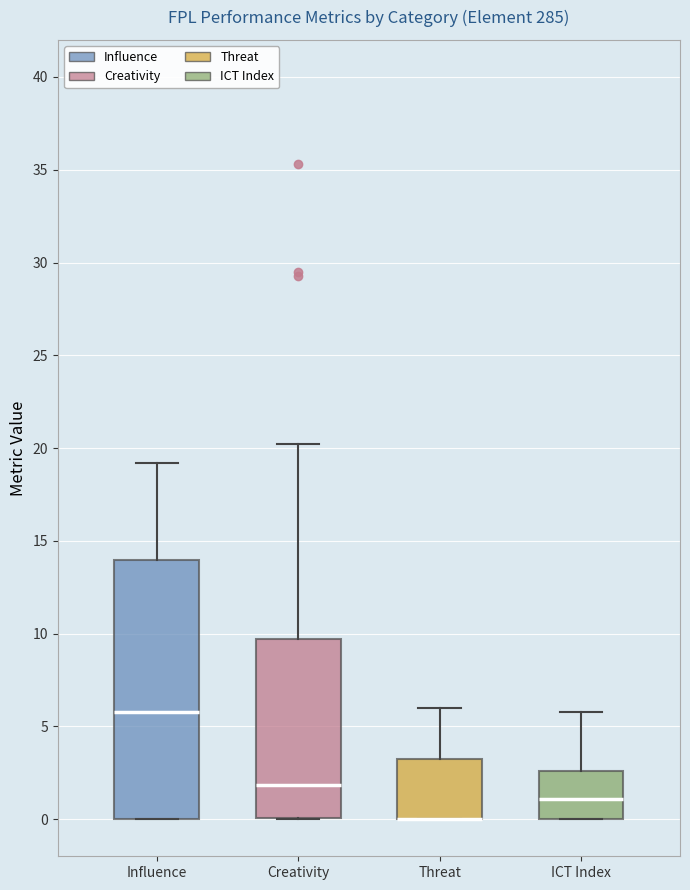

Reading left to right, transcribe this box plot: for each box, give where its median line is, the range the box spans, and where its two whiskers end, as read against the y-axis. The values are not printed on the chart, so give them approximately, as read against the axis.

Influence: median 6.0, box 0.0 to 14.0, whiskers 0.0 to 19.0
Creativity: median 2.0, box 0.0 to 9.5, whiskers 0.0 to 20.0
Threat: median 0.0 (drawn on the box's lower edge), box 0.0 to 3.5, whiskers 0.0 to 6.0
ICT Index: median 1.0, box 0.0 to 2.5, whiskers 0.0 to 6.0